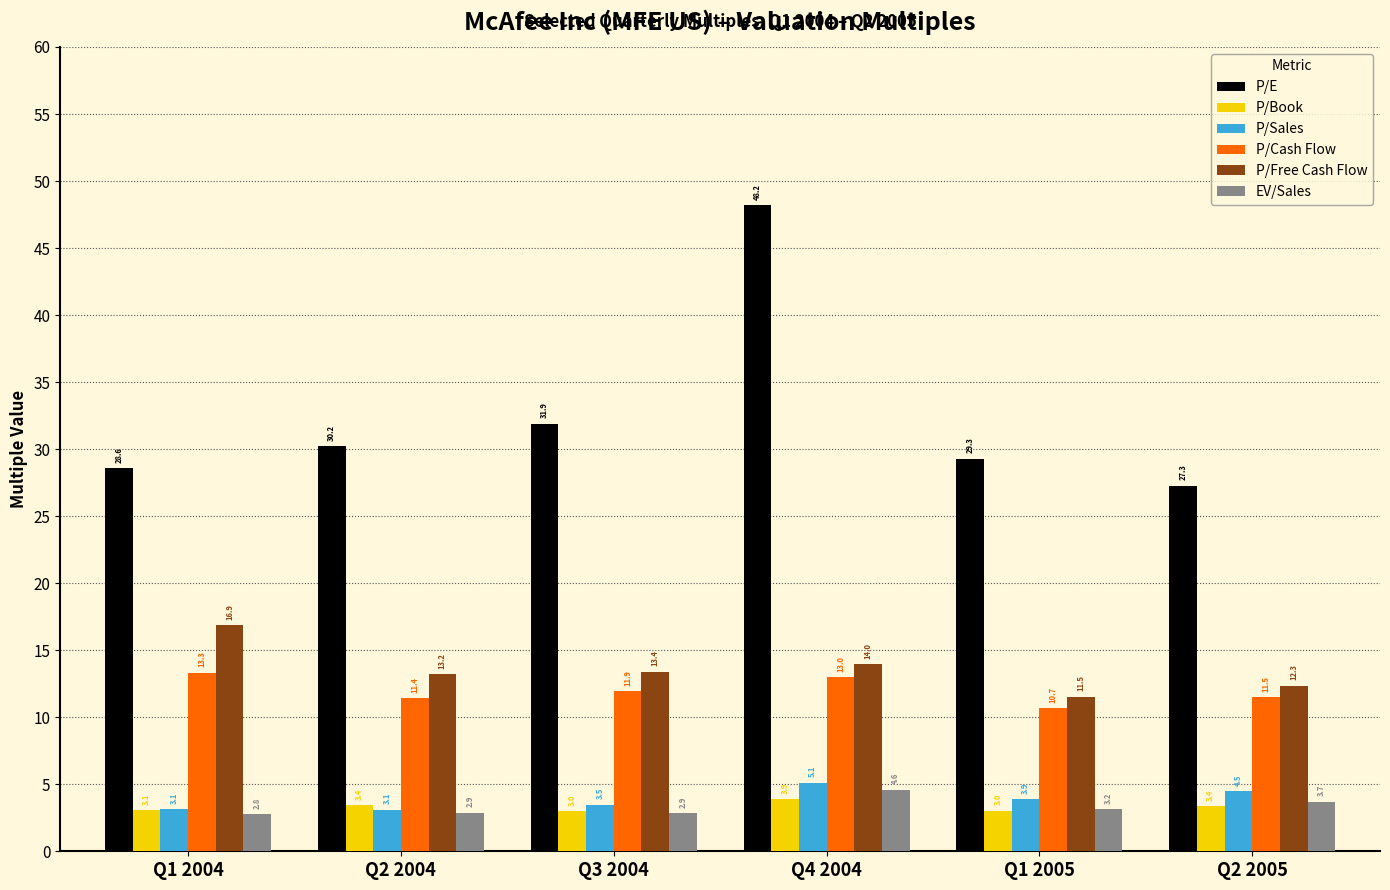

How many bars are there in each group?

6